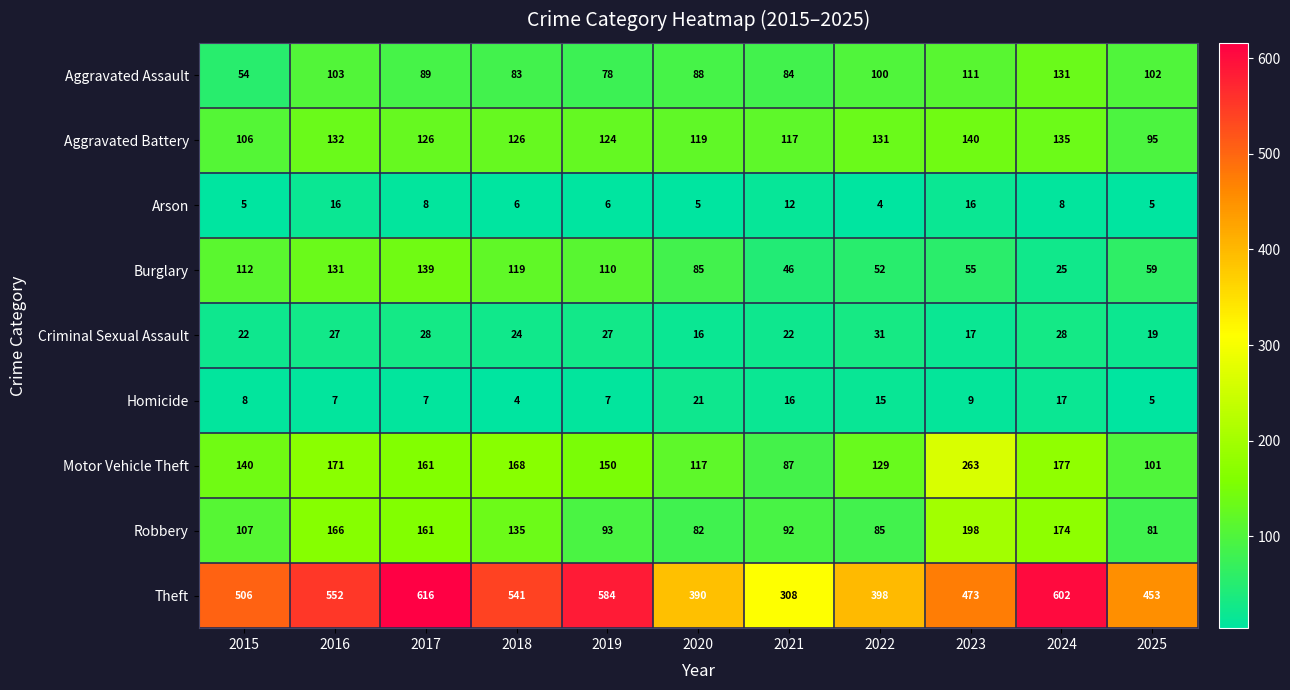

Which series changed the most between 2017 and 2019?

Robbery